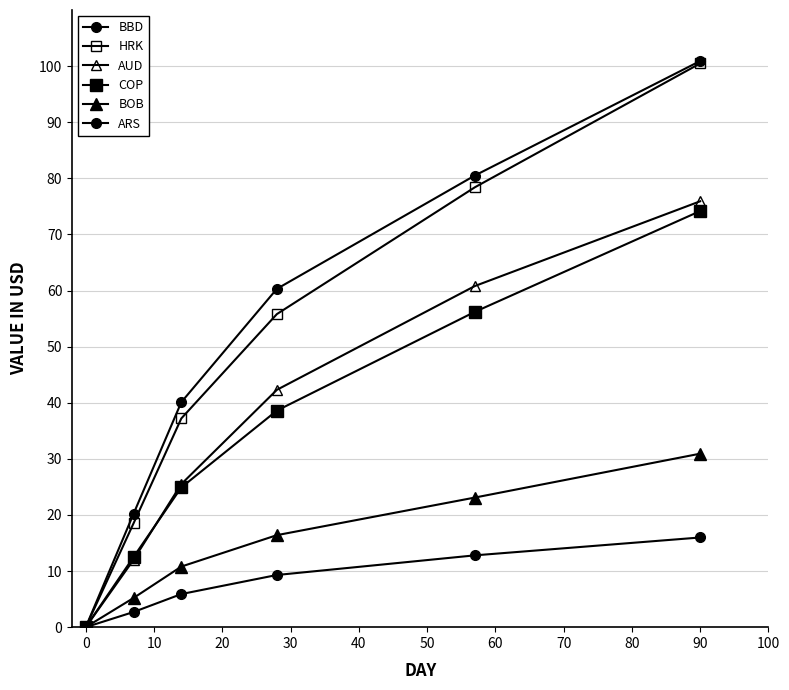

How many distinct data groups are displayed?

6